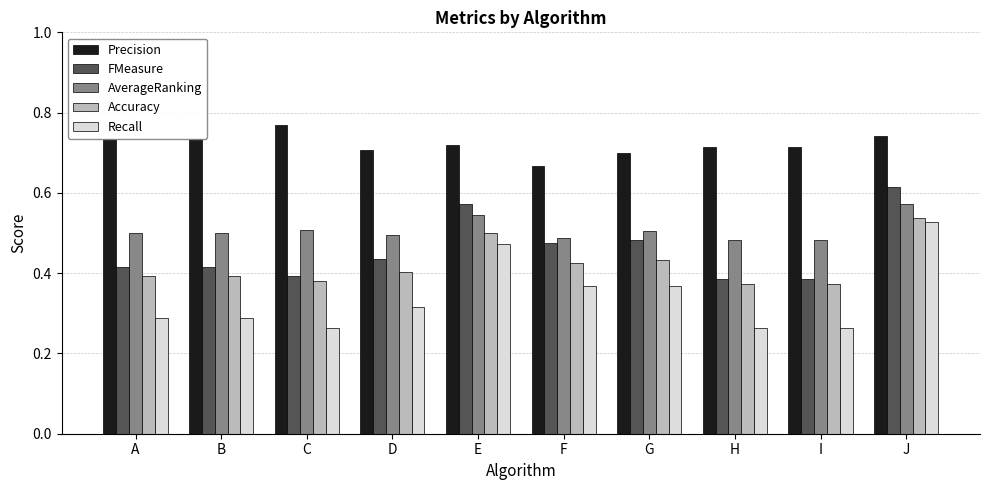

Which category has the highest value in the Accuracy series?

J